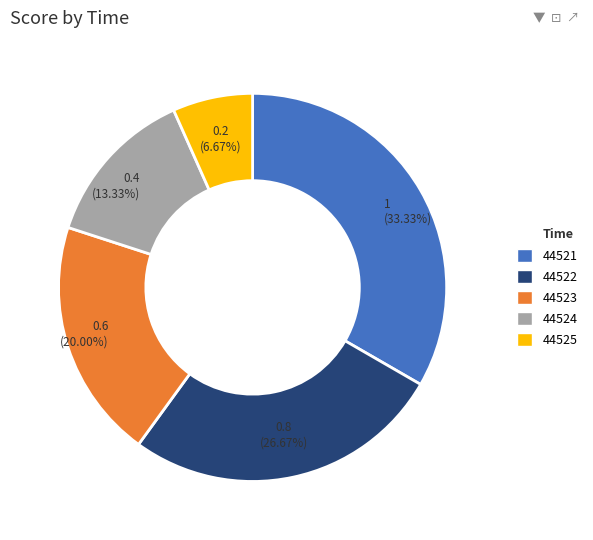

Does any single category account for the majority?

No